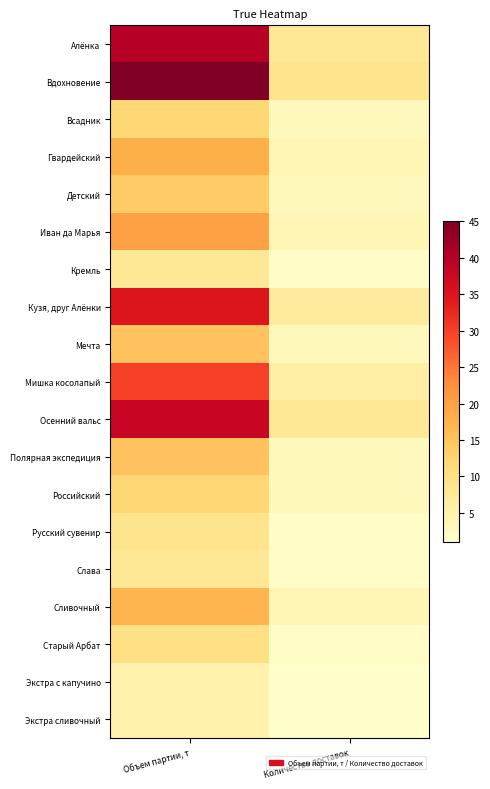

Reading left to right, what are all the values shown in this chart?

Алёнка: Объем партии, т=40	Количество доставок=8
Вдохновение: Объем партии, т=45	Количество доставок=9
Всадник: Объем партии, т=12	Количество доставок=3
Гвардейский: Объем партии, т=18	Количество доставок=4
Детский: Объем партии, т=14	Количество доставок=3
Иван да Марья: Объем партии, т=20	Количество доставок=4
Кремль: Объем партии, т=8	Количество доставок=2
Кузя, друг Алёнки: Объем партии, т=35	Количество доставок=7
Мечта: Объем партии, т=15	Количество доставок=3
Мишка косолапый: Объем партии, т=30	Количество доставок=6
Осенний вальс: Объем партии, т=38	Количество доставок=8
Полярная экспедиция: Объем партии, т=15	Количество доставок=3
Российский: Объем партии, т=12	Количество доставок=3
Русский сувенир: Объем партии, т=9	Количество доставок=2
Слава: Объем партии, т=8	Количество доставок=2
Сливочный: Объем партии, т=17	Количество доставок=4
Старый Арбат: Объем партии, т=10	Количество доставок=2
Экстра с капучино: Объем партии, т=5	Количество доставок=1
Экстра сливочный: Объем партии, т=5	Количество доставок=1